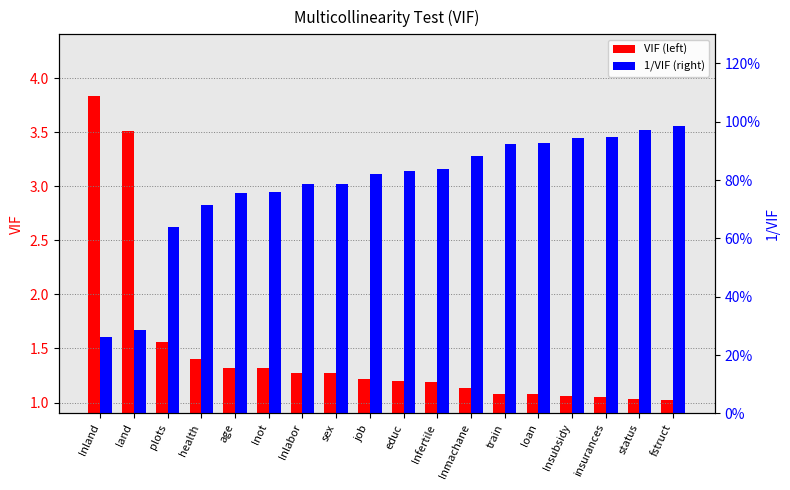

Which has a higher value, lnot or lnfertile?

lnot